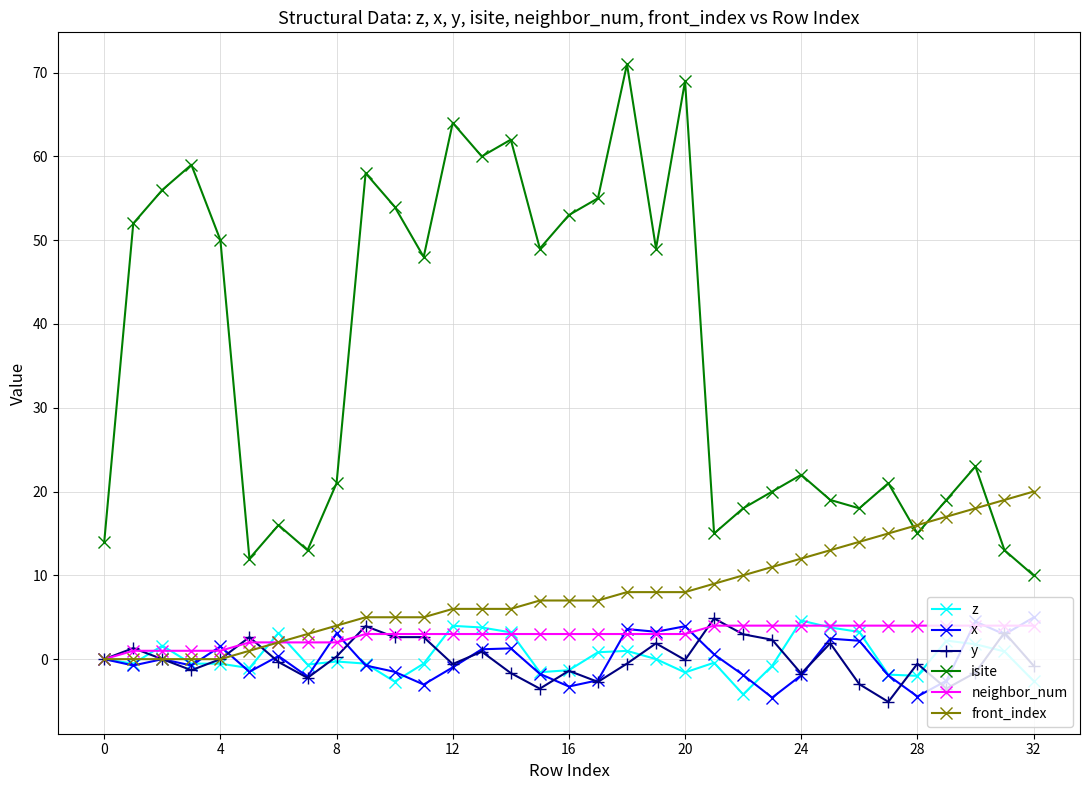

Which series has the widest spread of values?

isite